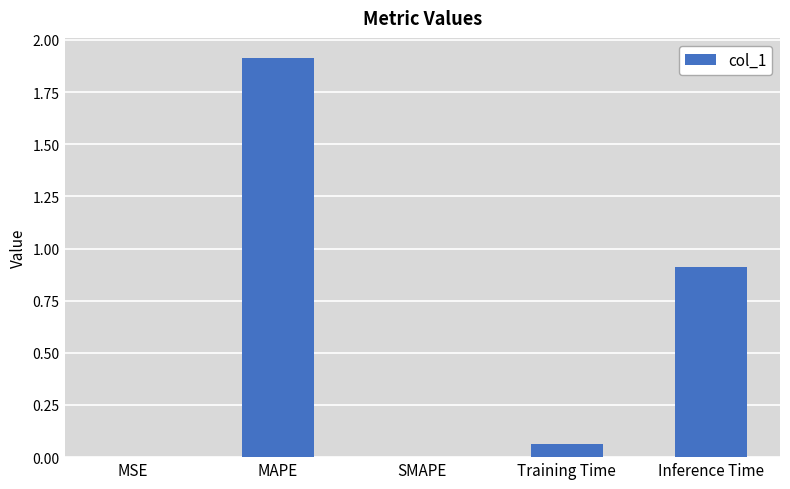

What is the average value?

0.6